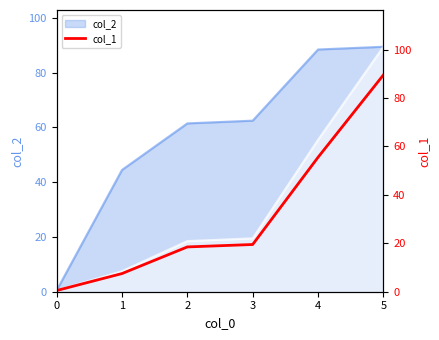

What is the sum of the values at 4 and 1?

63.0